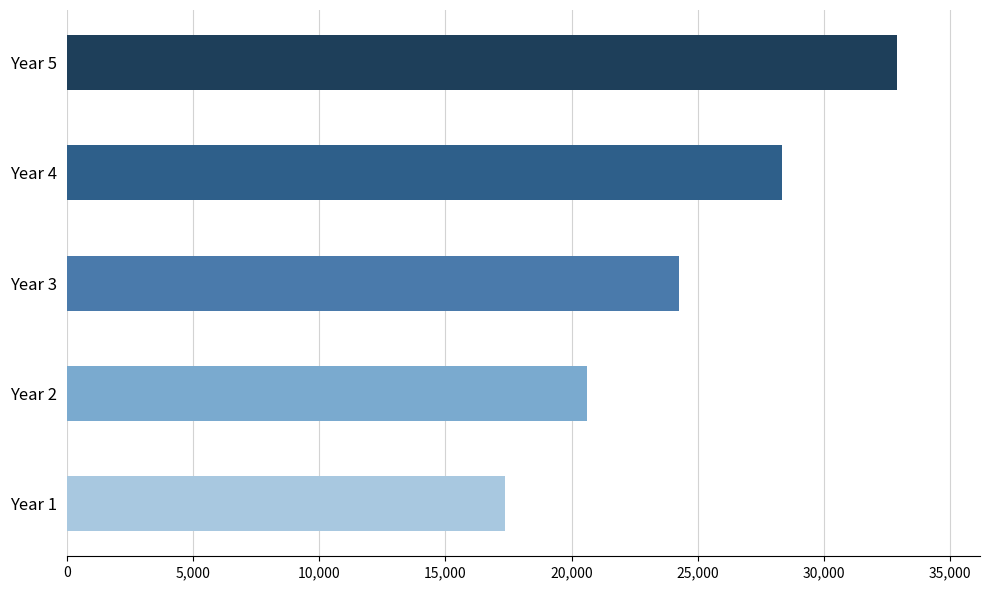

The value at Year 4 is 44001.5. True or false?

False